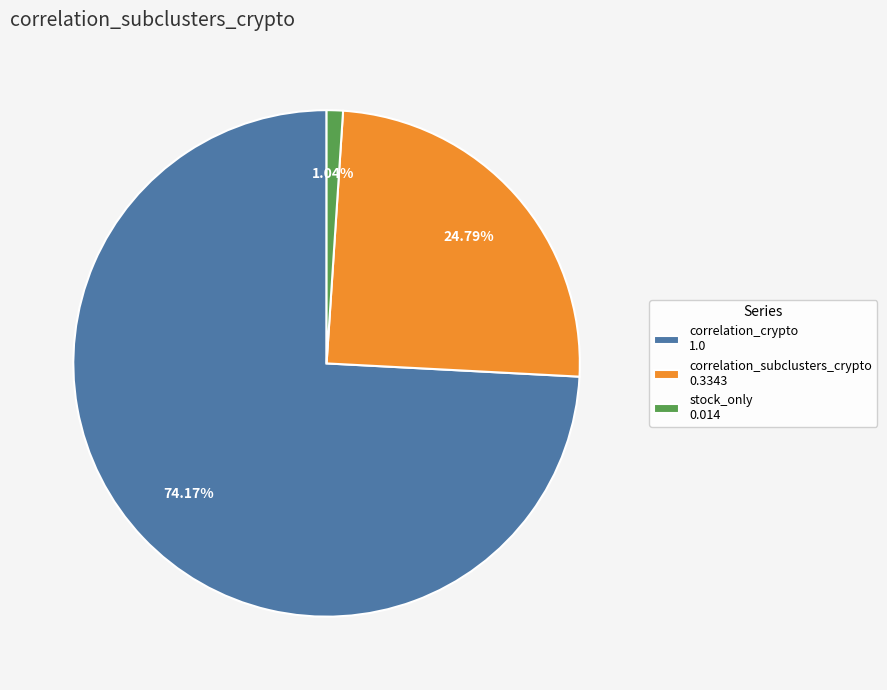

Is the sum of correlation_subclusters_crypto 0.3343 and stock_only 0.014 greater than half?

No